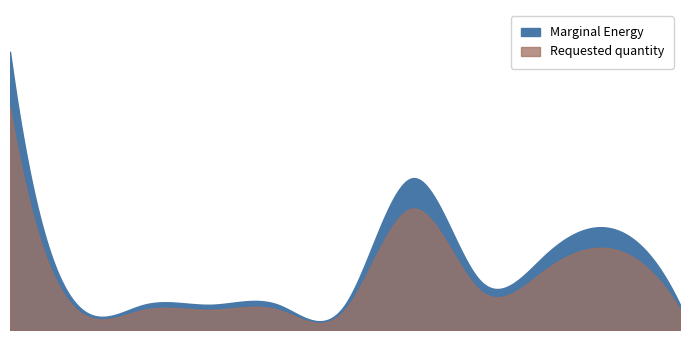

List the labels in order of value, smallest first.

2023-01-30, 2023-02-06, 2023-02-13, 2023-02-20, 2023-02-27, 2023-04-03, 2023-03-13, 2023-03-20, 2023-03-27, 2023-03-06, 2023-01-23